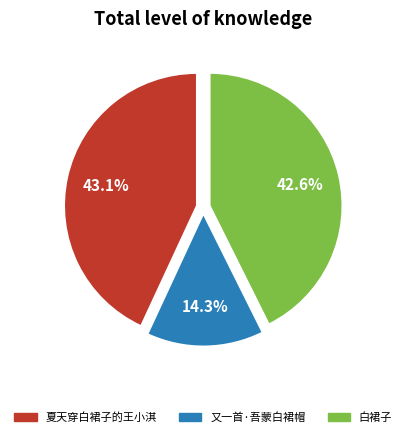

The 夏天穿白裙子的王小淇 slice represents 29% of the pie. True or false?

False